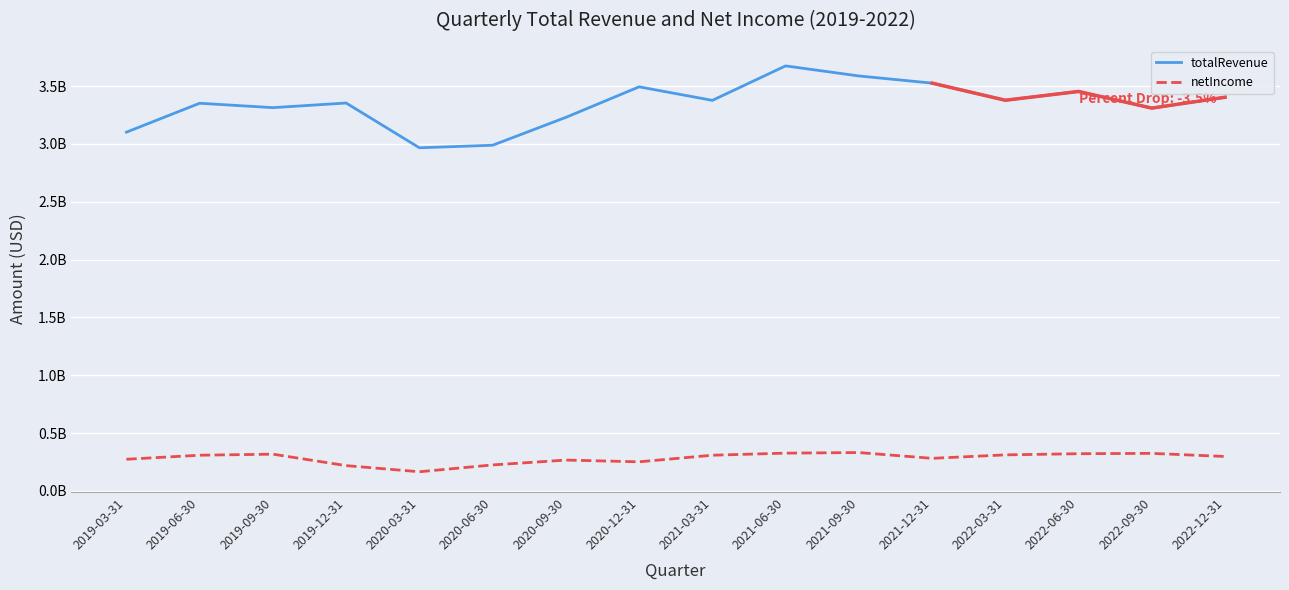

Read the totalRevenue value at 2020-03-31, to the nearest 10.

2966000000